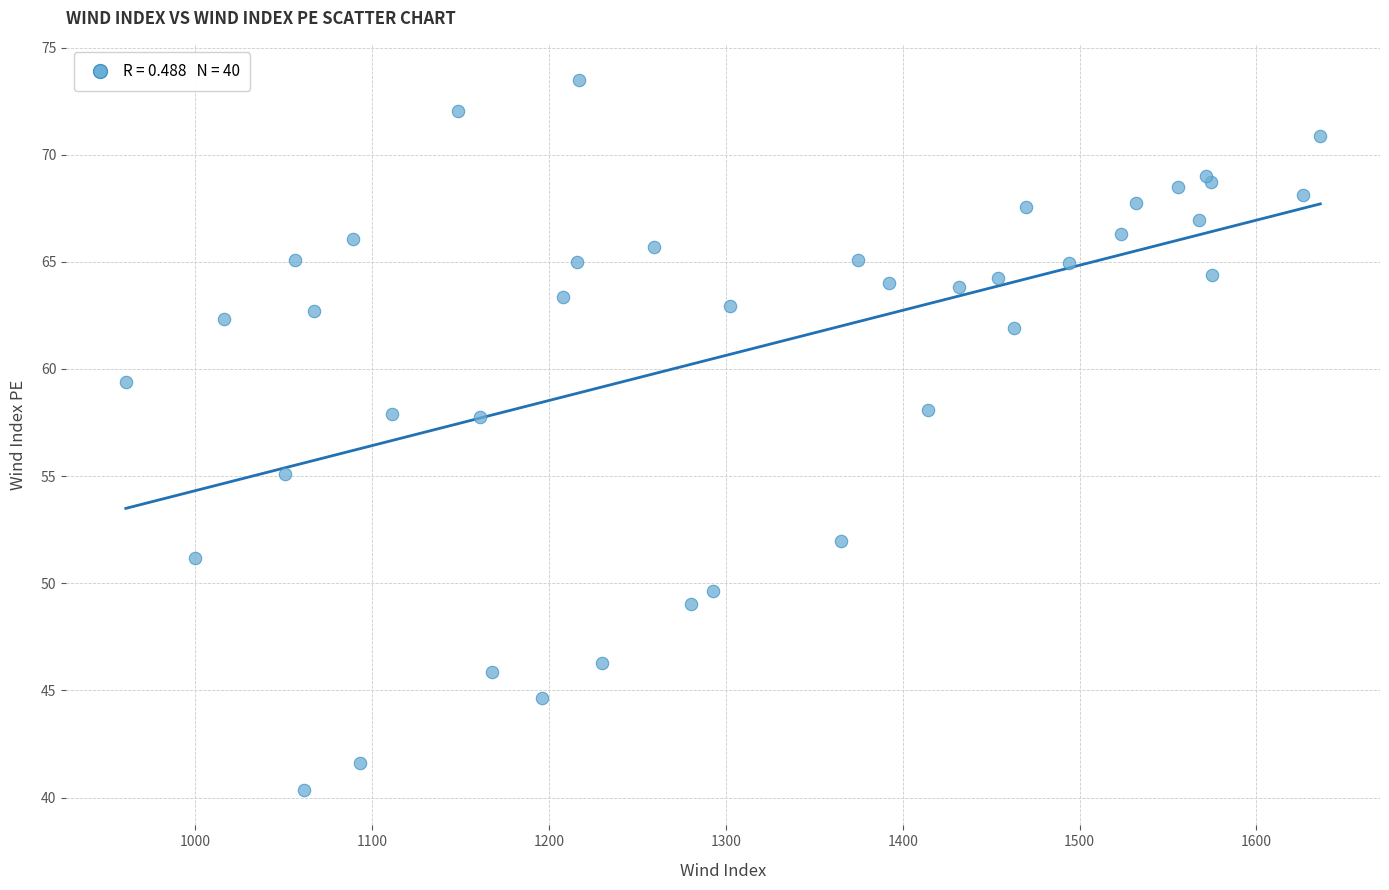

What Y value in the scatter plot is closest to 56?

55.1